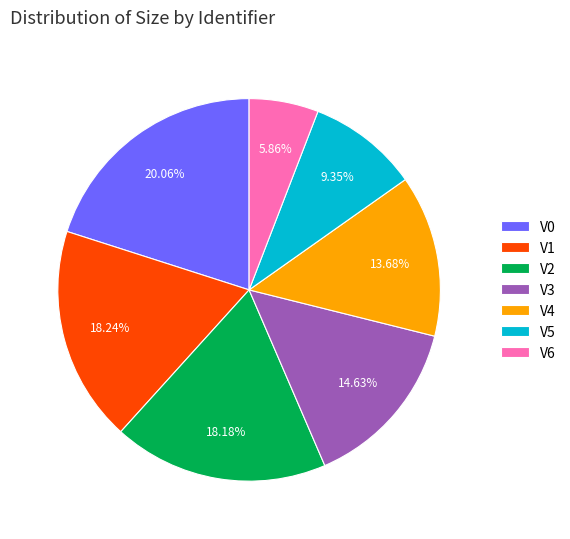

Is the sum of V2 and V3 greater than half?

No